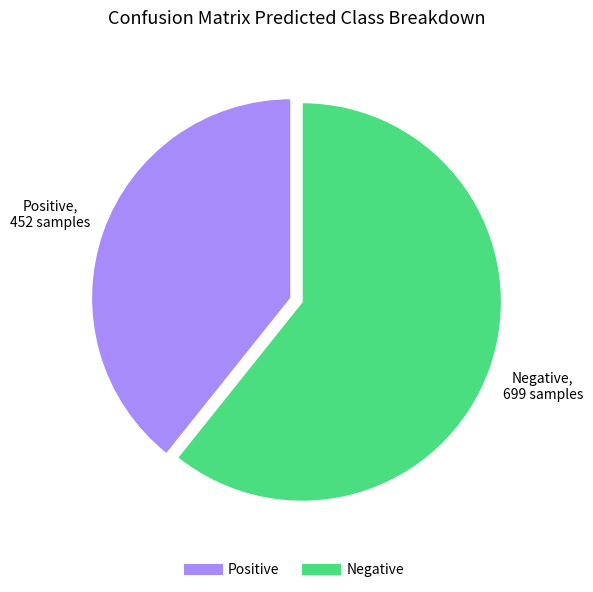

Combined, do Negative and Positive account for over 50%?

Yes